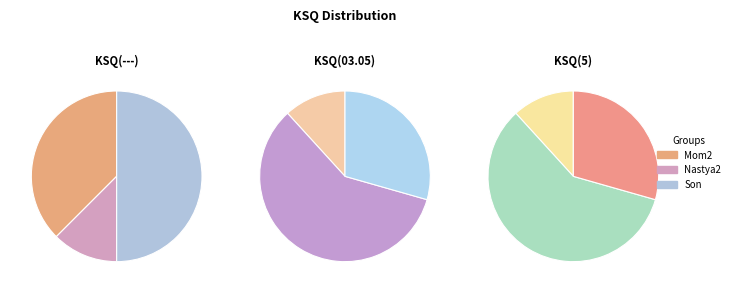

How many segments does this pie chart have?

3